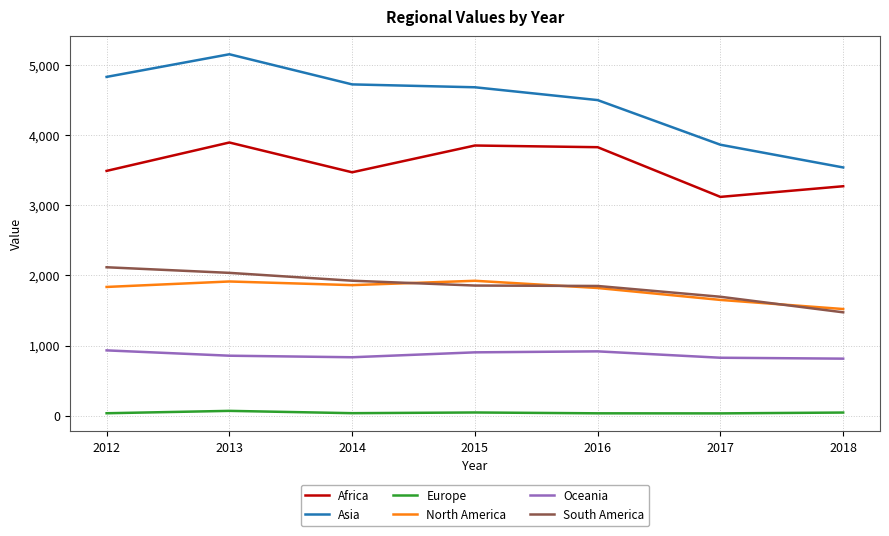

At which label does Asia reach its minimum?

2018